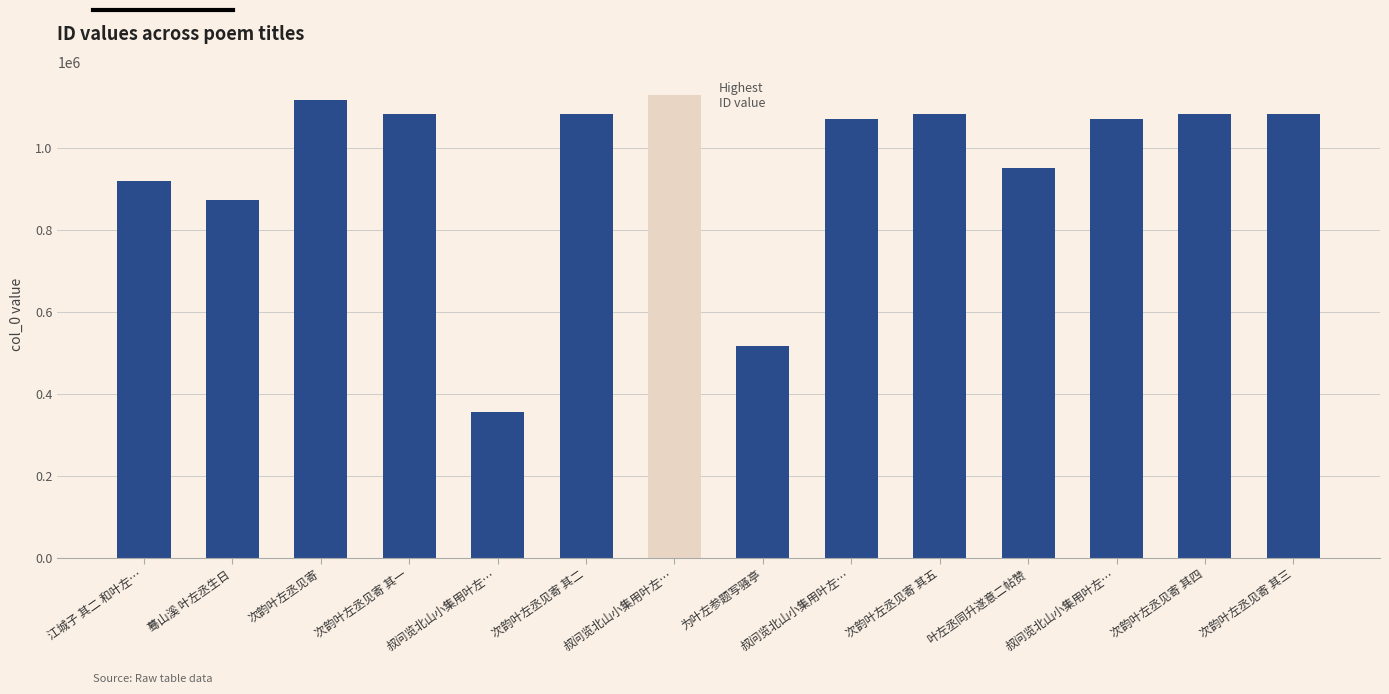

List the labels in order of value, smallest first.

叔问览北山小集用叶左…, 为叶左参题写骚亭, 蓦山溪 叶左丞生日, 江城子 其二 和叶左…, 叶左丞同升遂意二帖赞, 叔问览北山小集用叶左…, 叔问览北山小集用叶左…, 次韵叶左丞见寄 其一, 次韵叶左丞见寄 其二, 次韵叶左丞见寄 其三, 次韵叶左丞见寄 其四, 次韵叶左丞见寄 其五, 次韵叶左丞见寄, 叔问览北山小集用叶左…